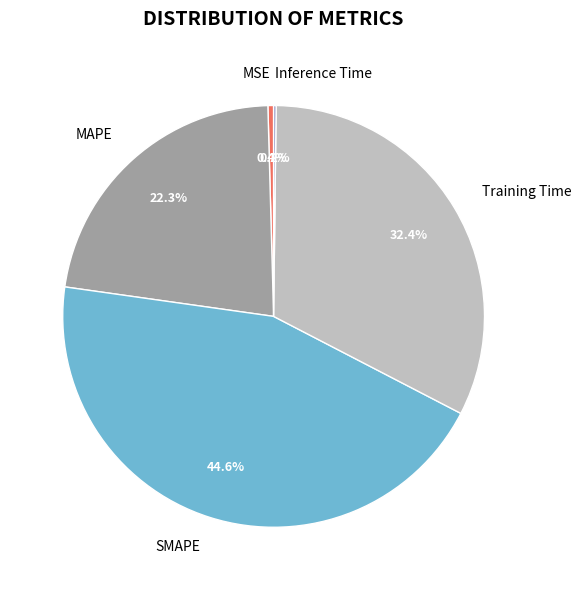

Approximately how many times larger is the value at MAPE compared to Training Time?

0.7